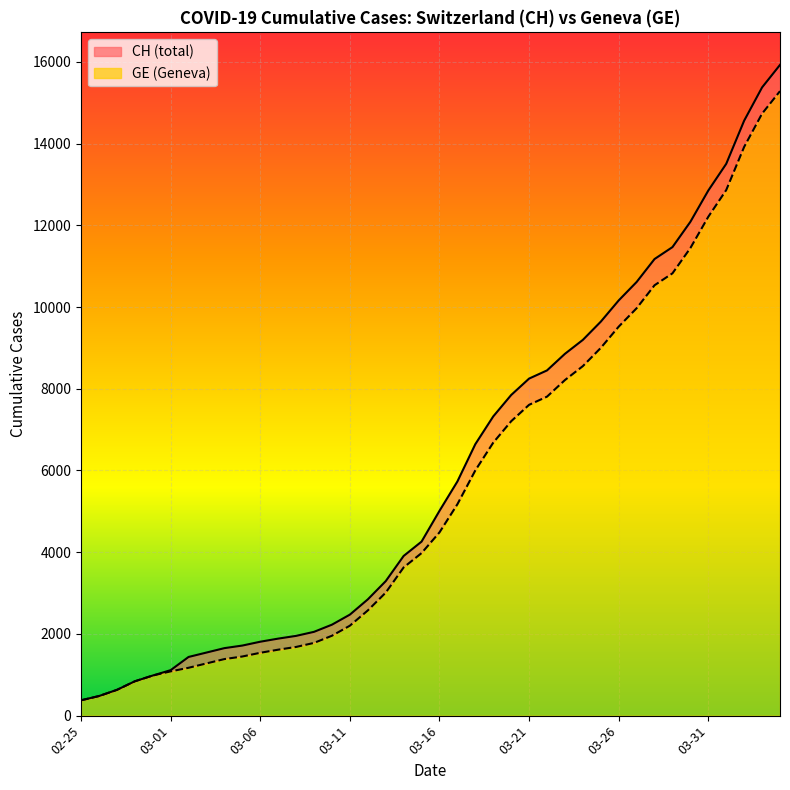

Does the chart display data point markers on the line(s)?

No